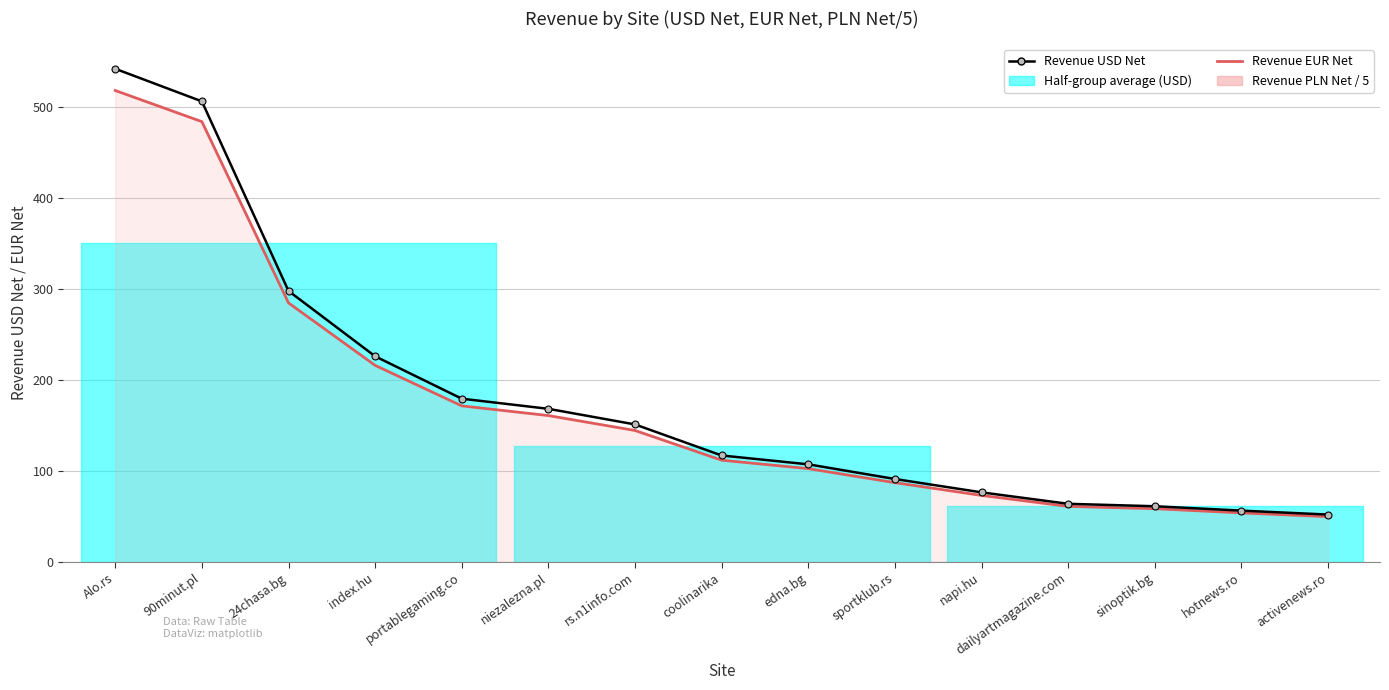

What value does the Revenue USD Net series have at rs.n1info.com?

151.2